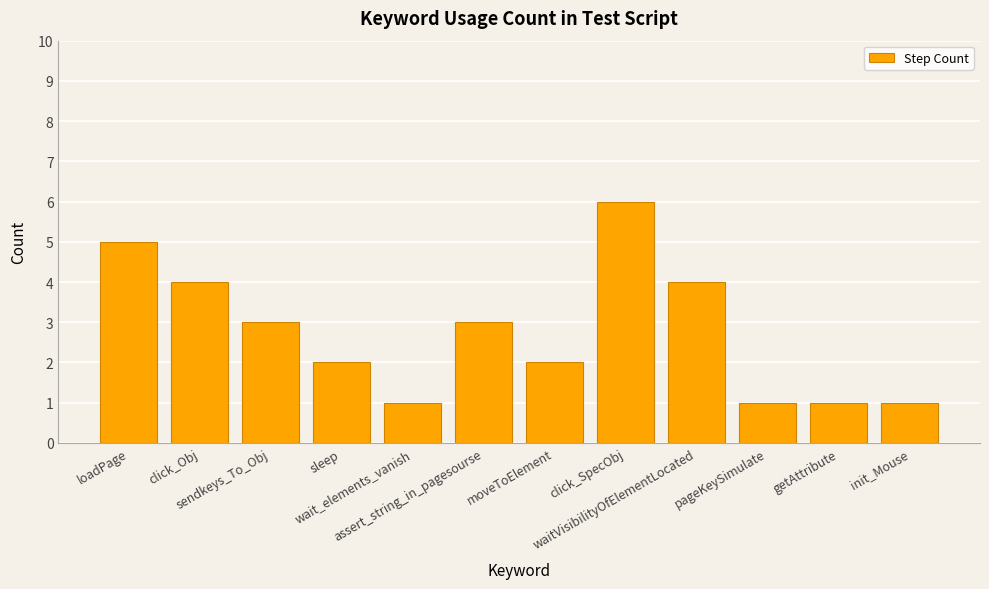

What is the maximum value shown in the chart?

6